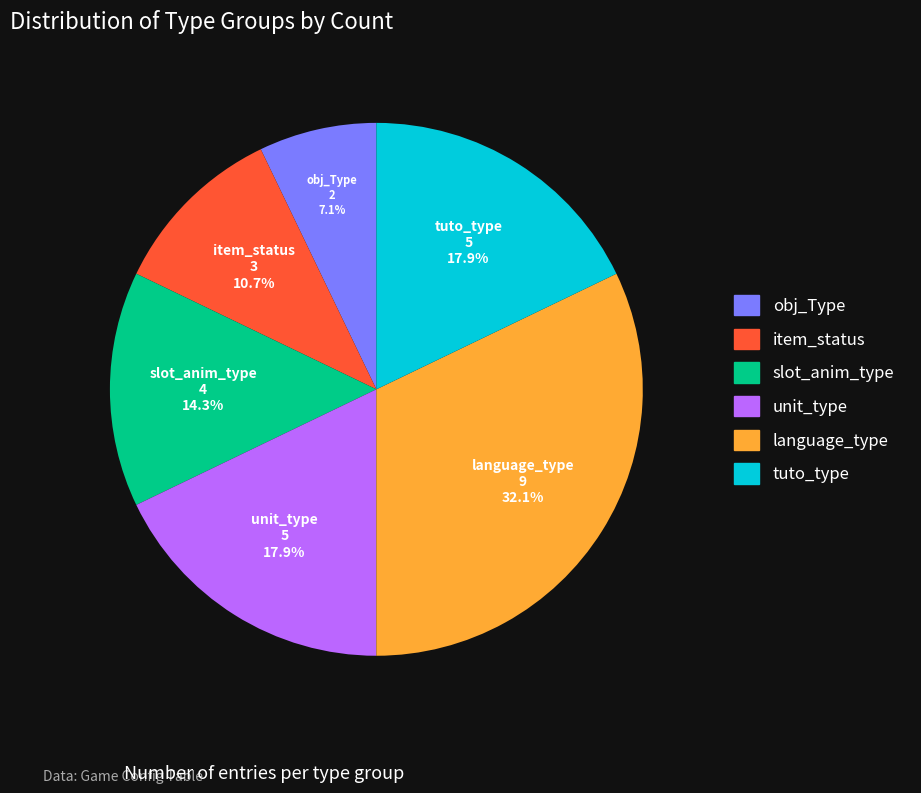

What percentage is the language_type slice, to the nearest percent?

32%